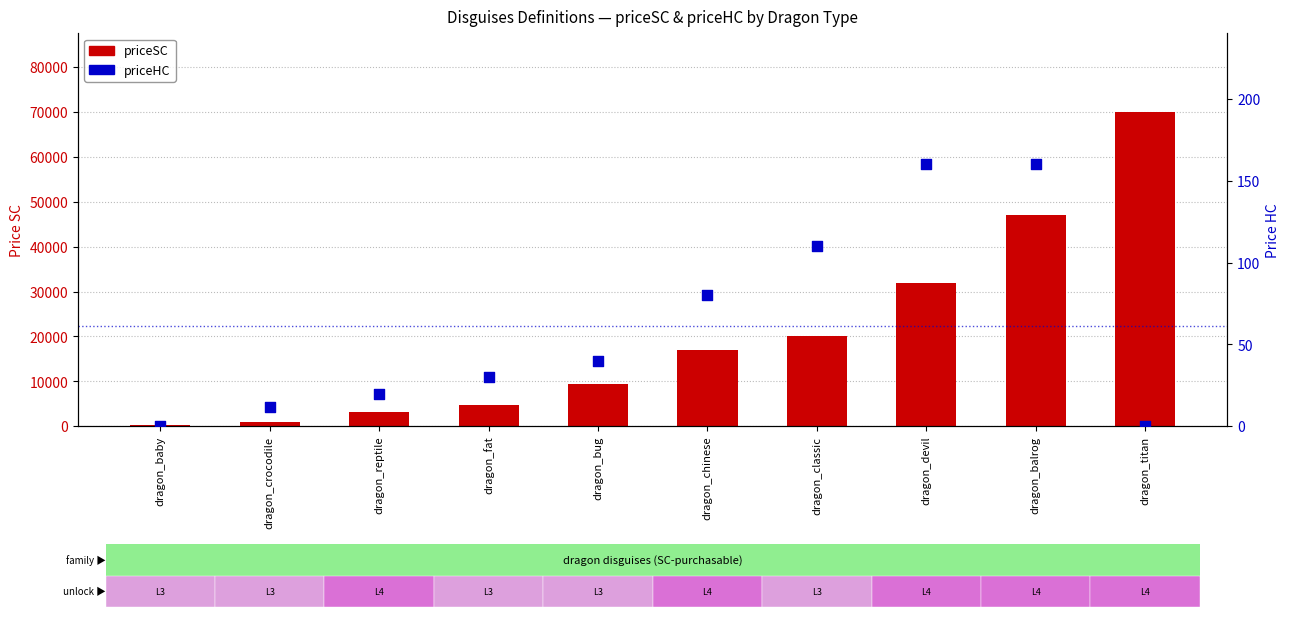

Which series reaches the maximum Y coordinate?

priceSC